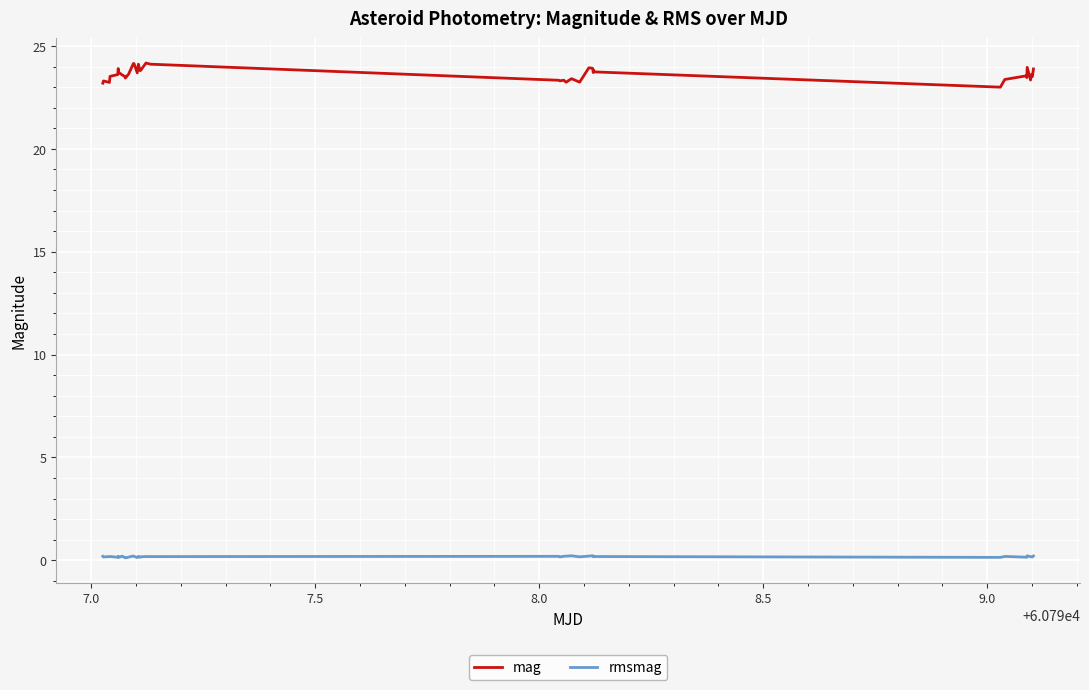

True or false: mag and rmsmag cross at least once.

False